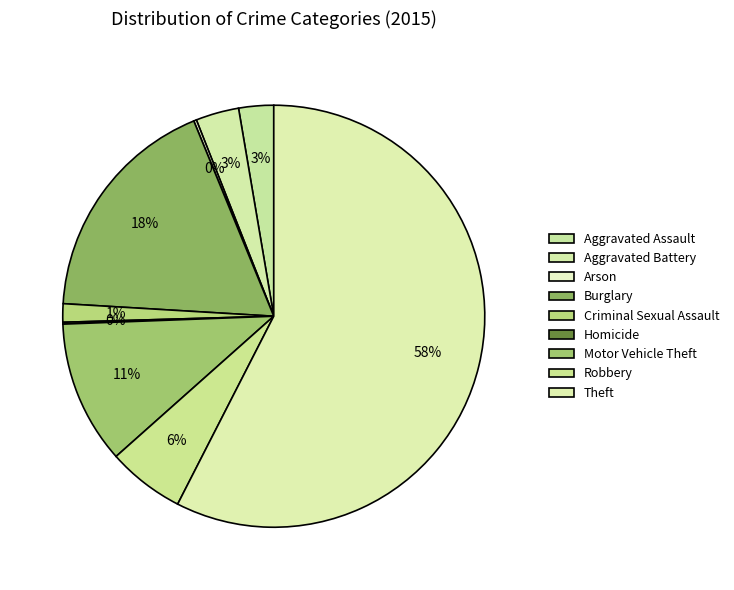

Combined, what portion of the pie is Motor Vehicle Theft and Criminal Sexual Assault?

12.4%